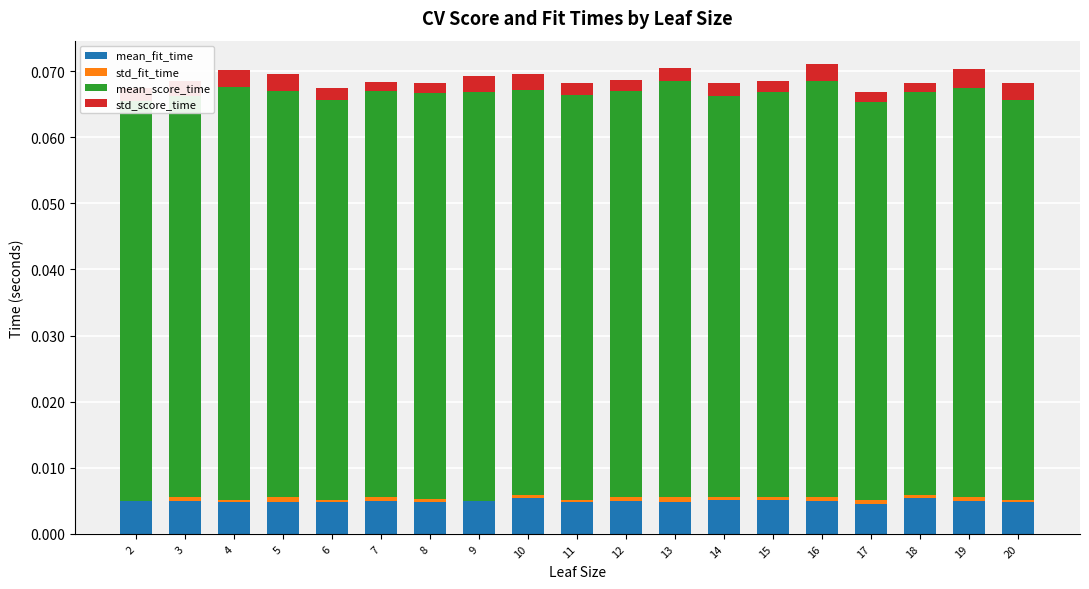

Are the bars grouped side by side (vs. stacked)?

No